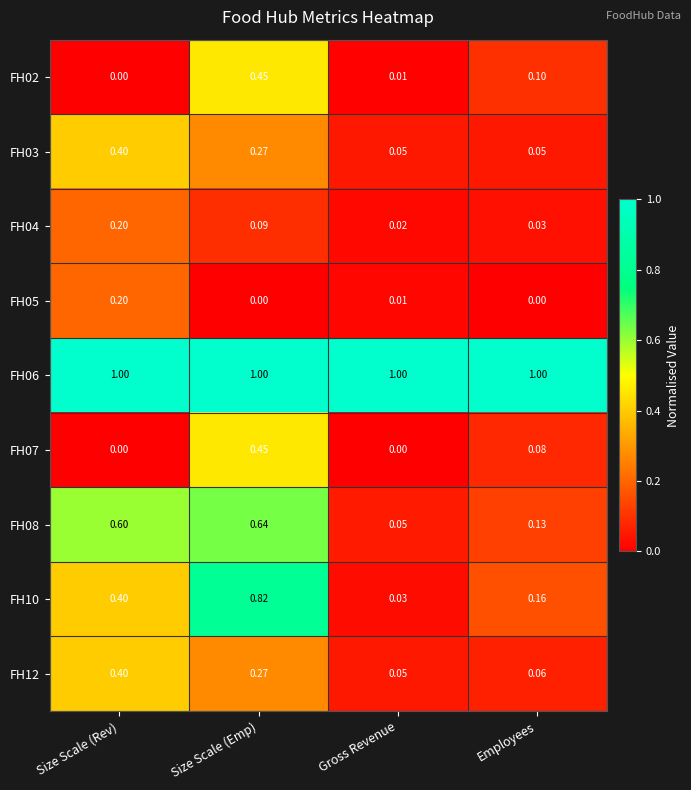

At which category is the sum across all series the highest?

Size Scale (Emp)